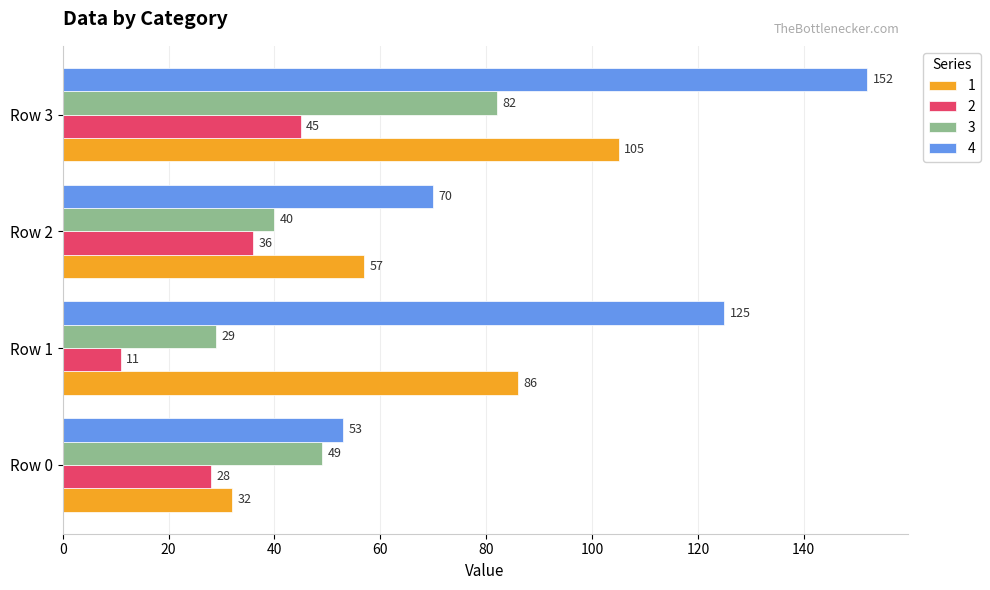

At which category does the chart reach its minimum across all series?

Row 1